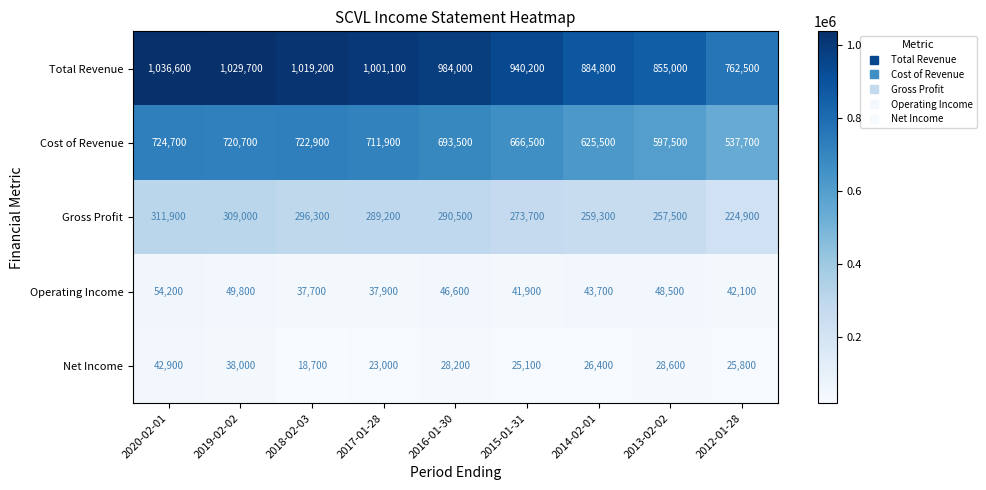

What is the spread (max minus min) of values at 2017-01-28?

978100